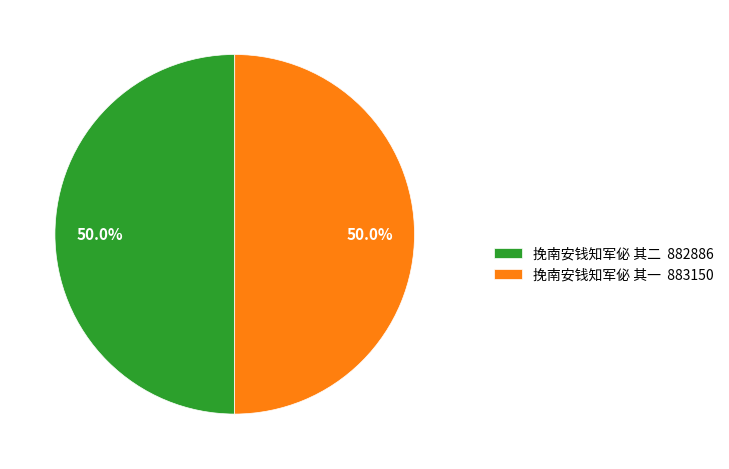

Is the sum of 挽南安钱知军佖 其一 883150 and 挽南安钱知军佖 其二 882886 greater than half?

Yes